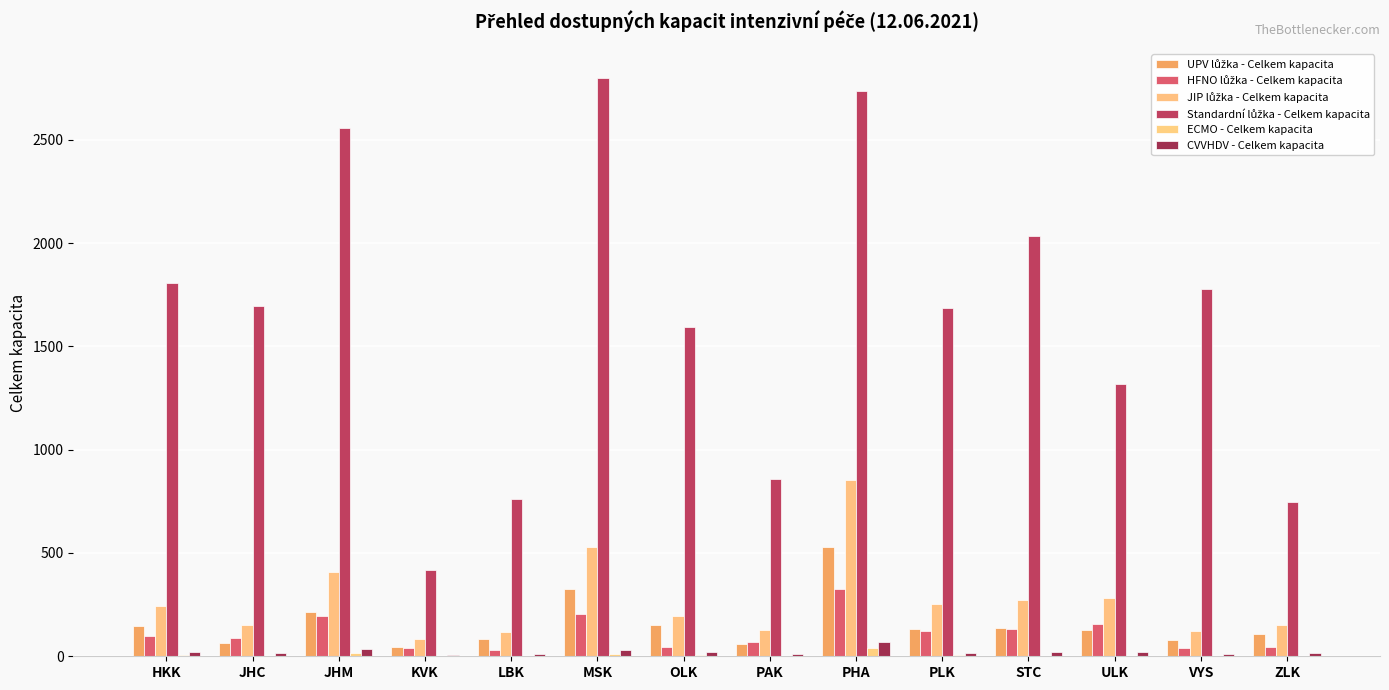

Which series has the largest range (max minus min)?

Standardní lůžka - Celkem kapacita